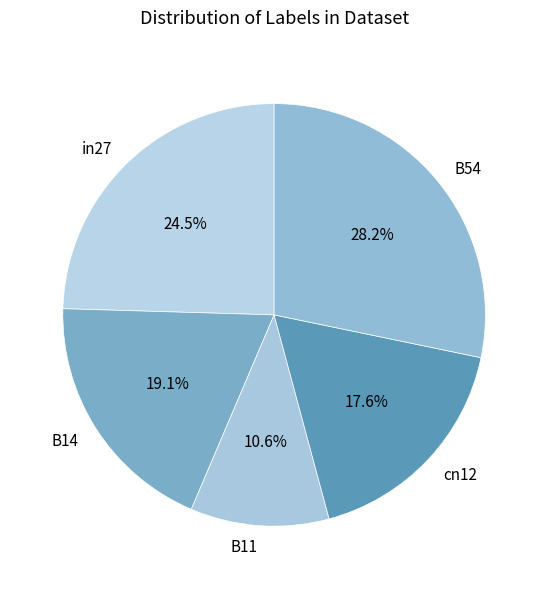

Is it true that B11 is 17% of the pie?

False